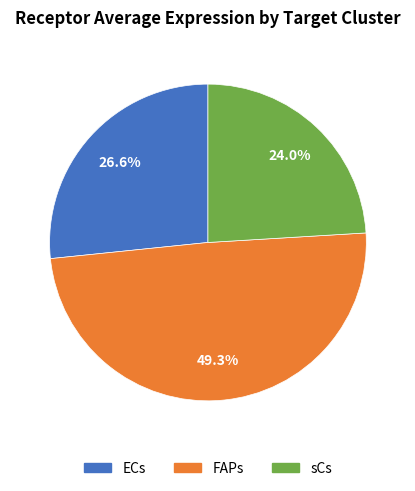

Which category has the biggest portion of the pie?

FAPs